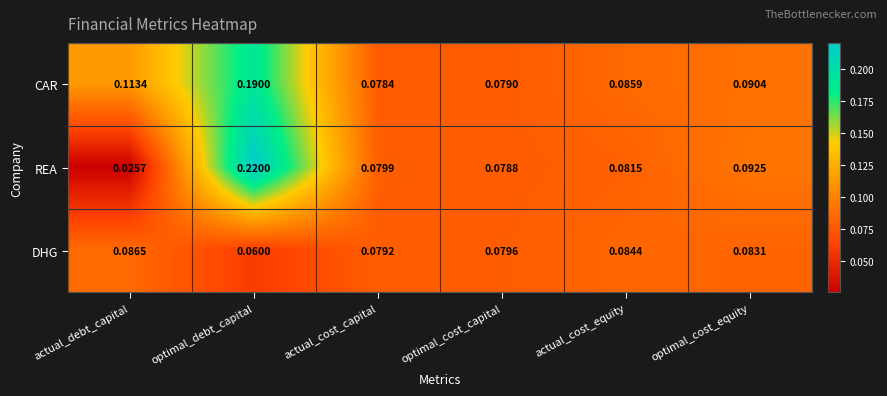

List the labels in order of DHG value, smallest first.

optimal_debt_capital, actual_cost_capital, optimal_cost_capital, optimal_cost_equity, actual_cost_equity, actual_debt_capital